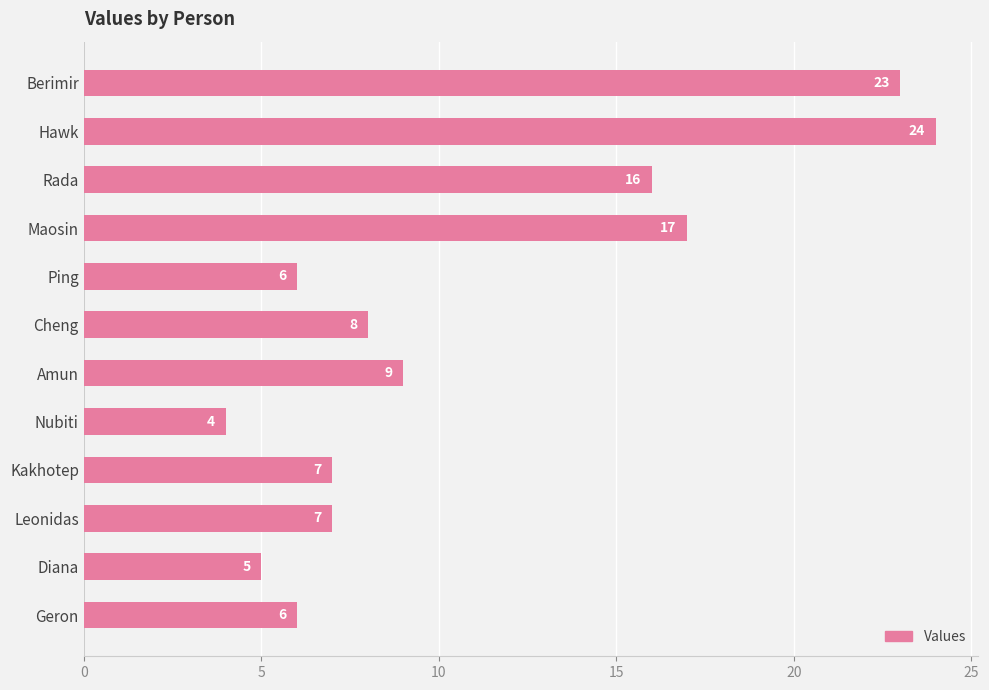

Which category has the highest value across all series?

Hawk